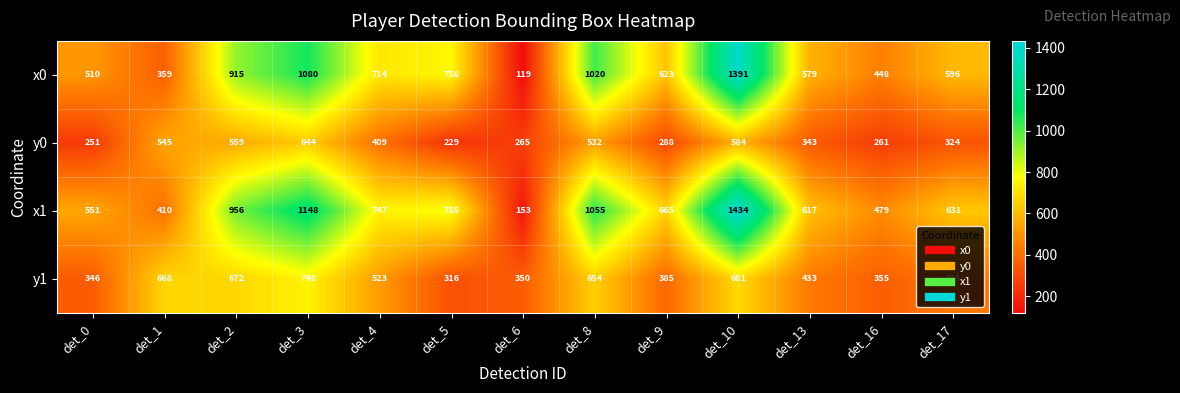

Where is x0 nearest to the value 755?

det_5